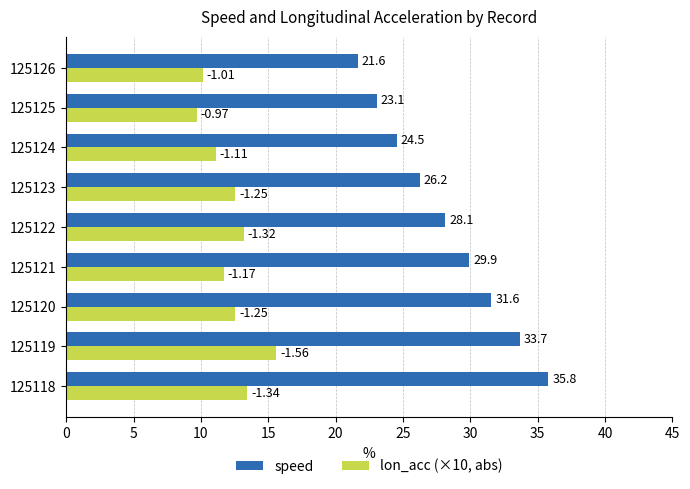

What are all the series names shown in the legend?

speed, lon_acc (×10, abs)